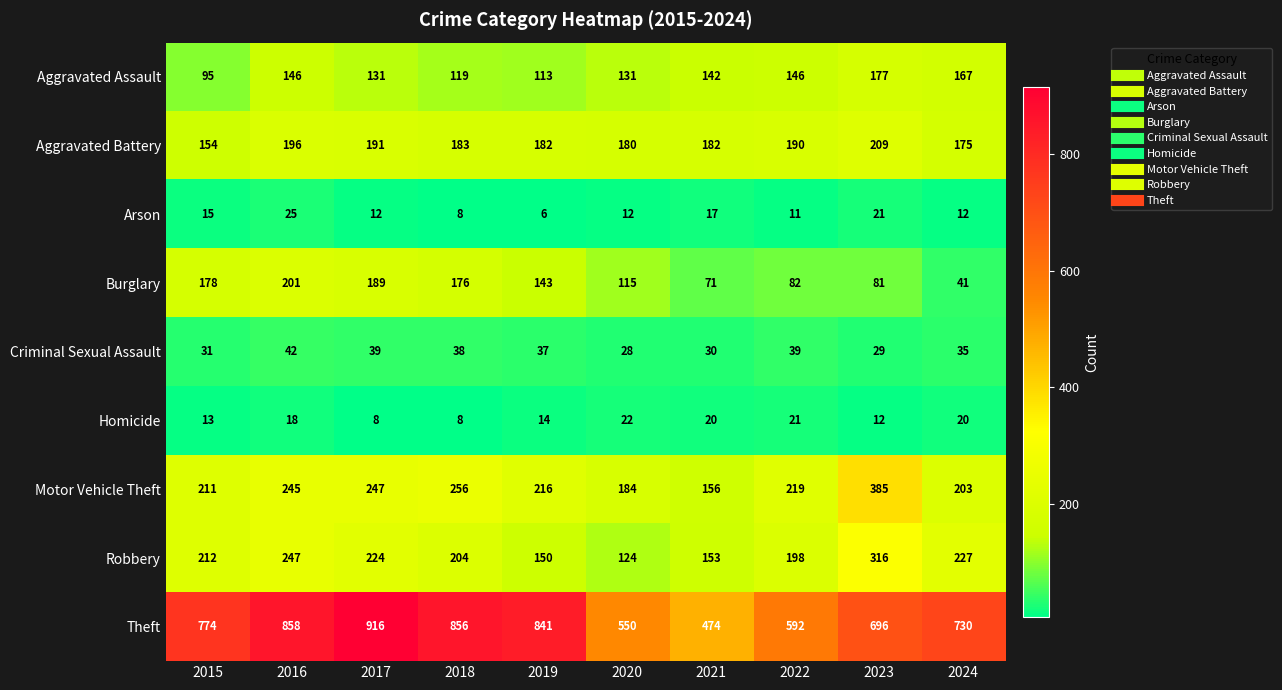

True or false: Aggravated Assault has a value of 86 at 2023.

False